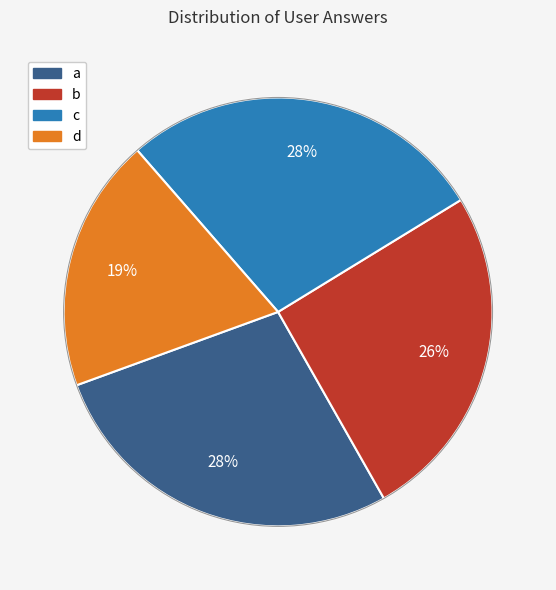

How many slices are in this pie chart?

4